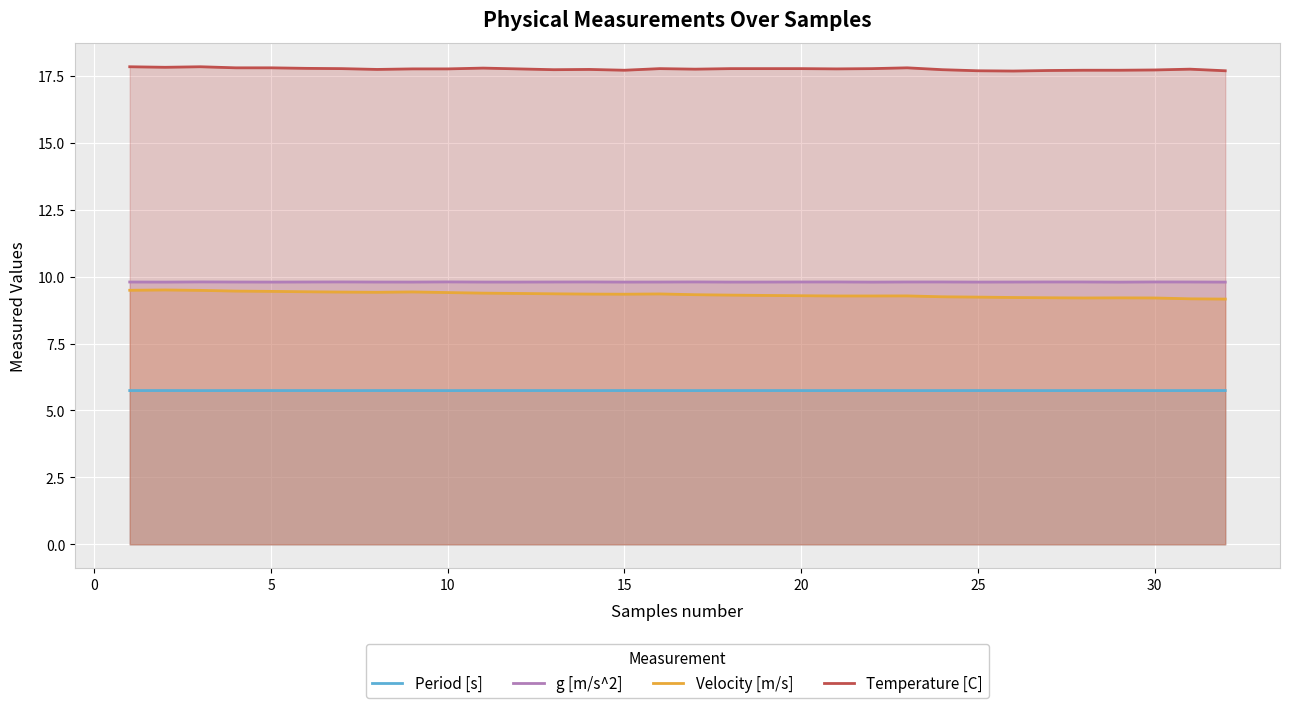

List the series in order of their peak value, lowest first.

Period [s], Velocity [m/s], g [m/s^2], Temperature [C]